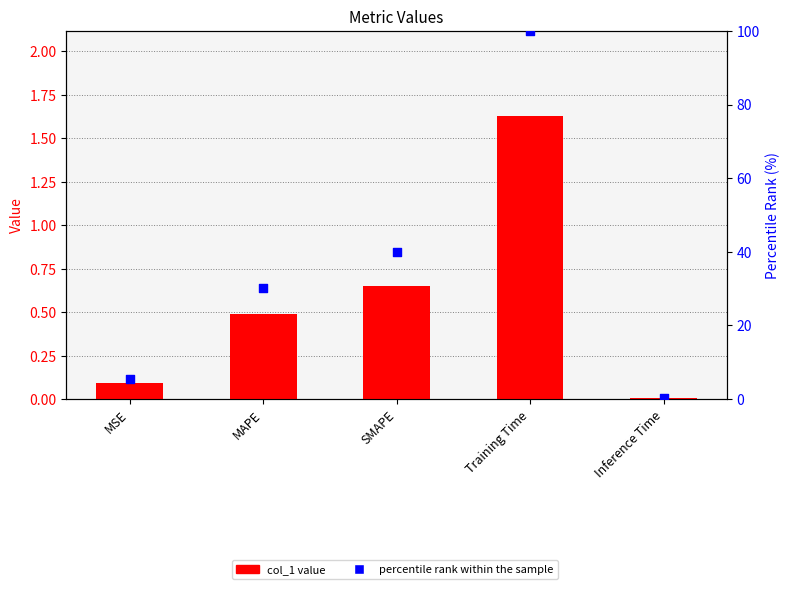

At how many categories does at least one series exceed 84?

1